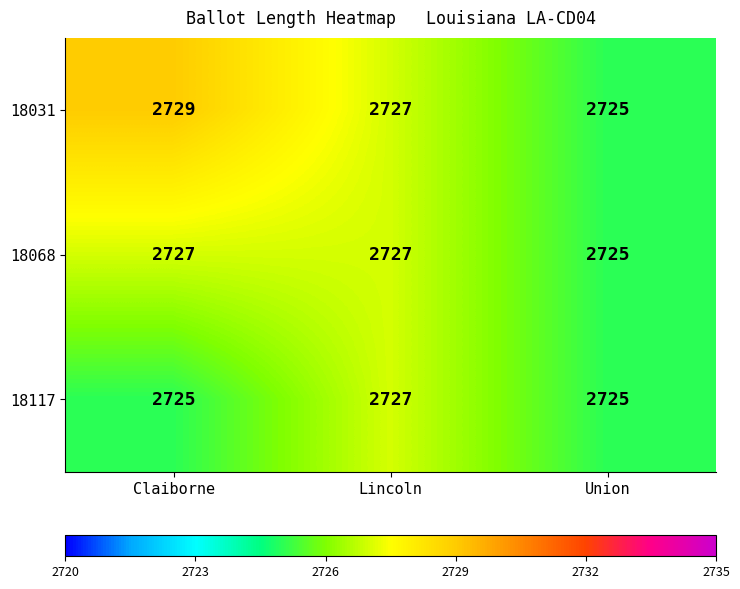

The 18068 series shows 2725 at Union. True or false?

True